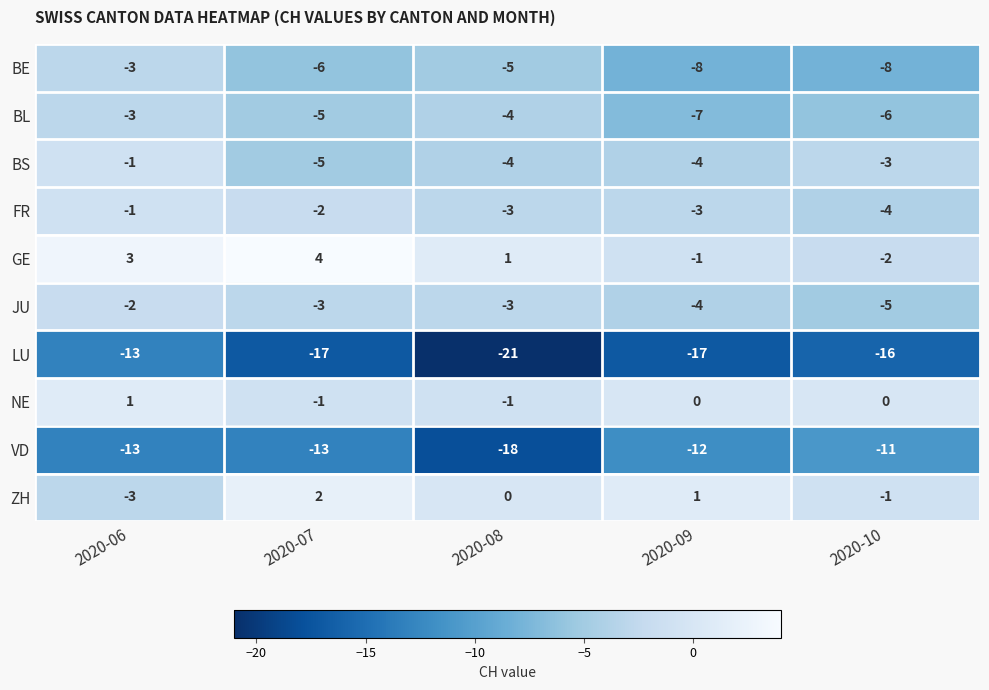

What is the difference between the second highest and second lowest values in the BE series?

3